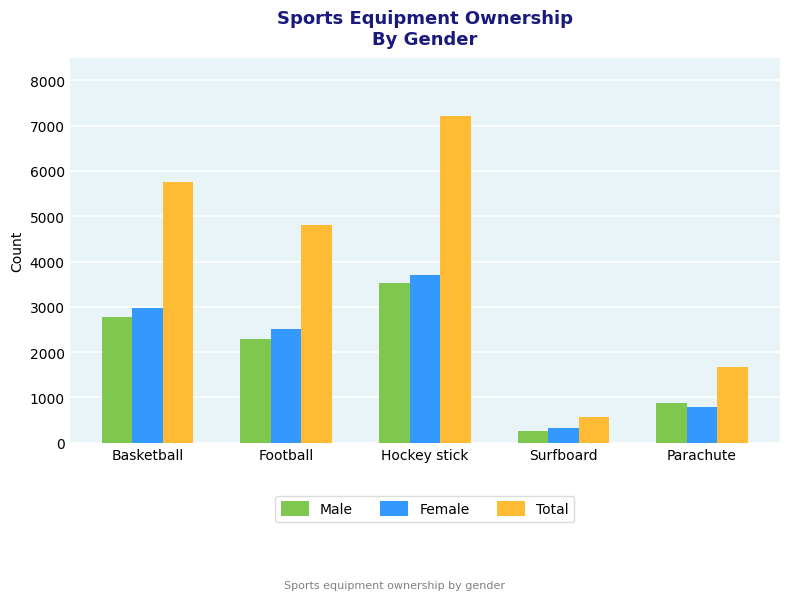

What is the difference between the maximum and minimum values in the Female series?

3370